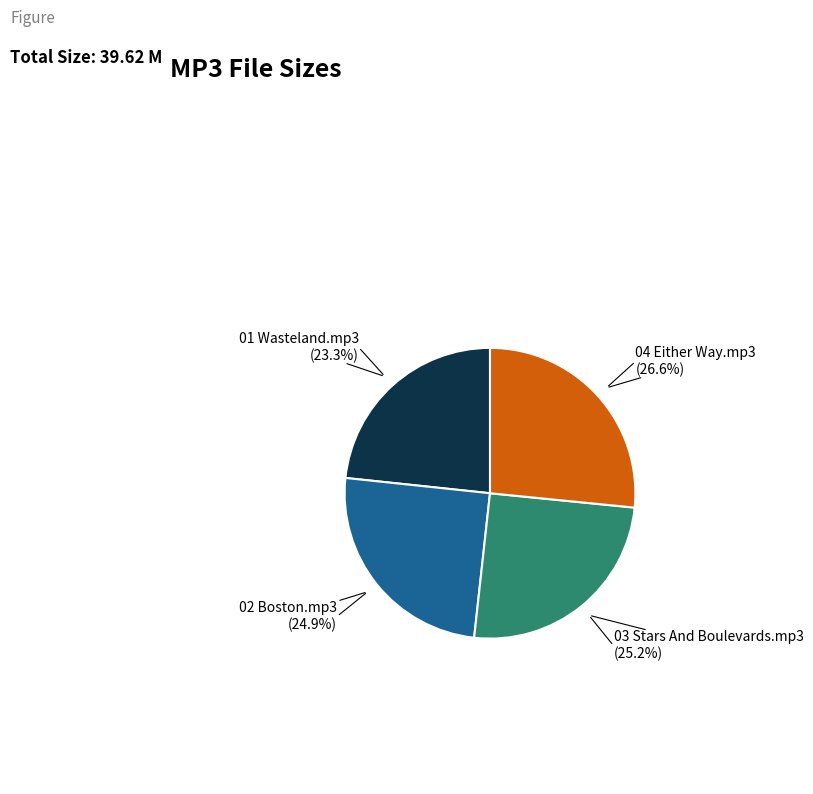

Between 01 Wasteland.mp3 and 03 Stars And Boulevards.mp3, which is larger?

03 Stars And Boulevards.mp3